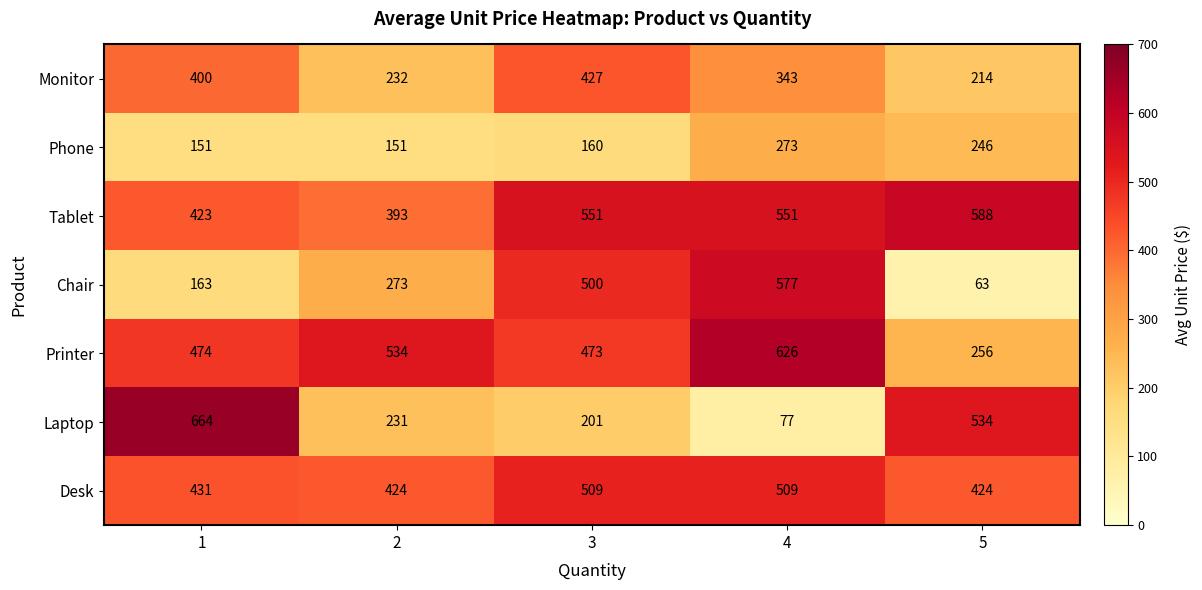

What is the sum of all Tablet values?

2506